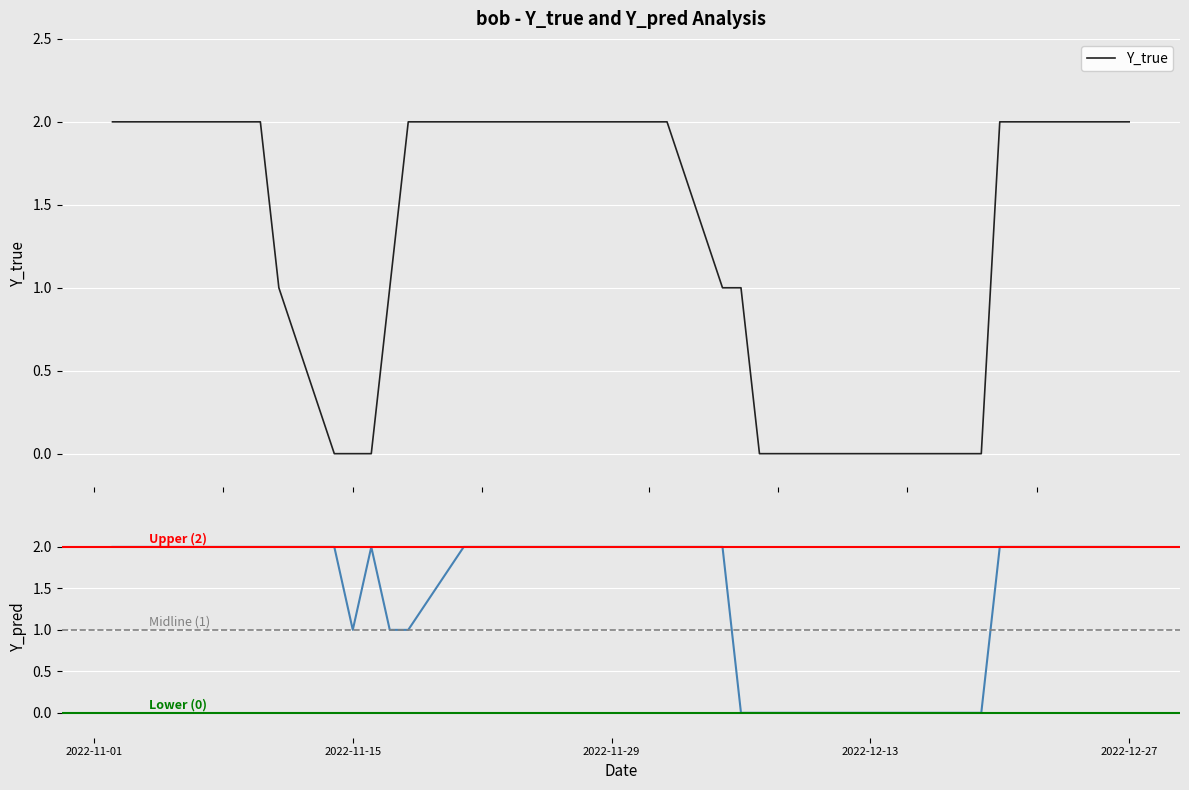

Which series has the widest spread of values?

Y_true